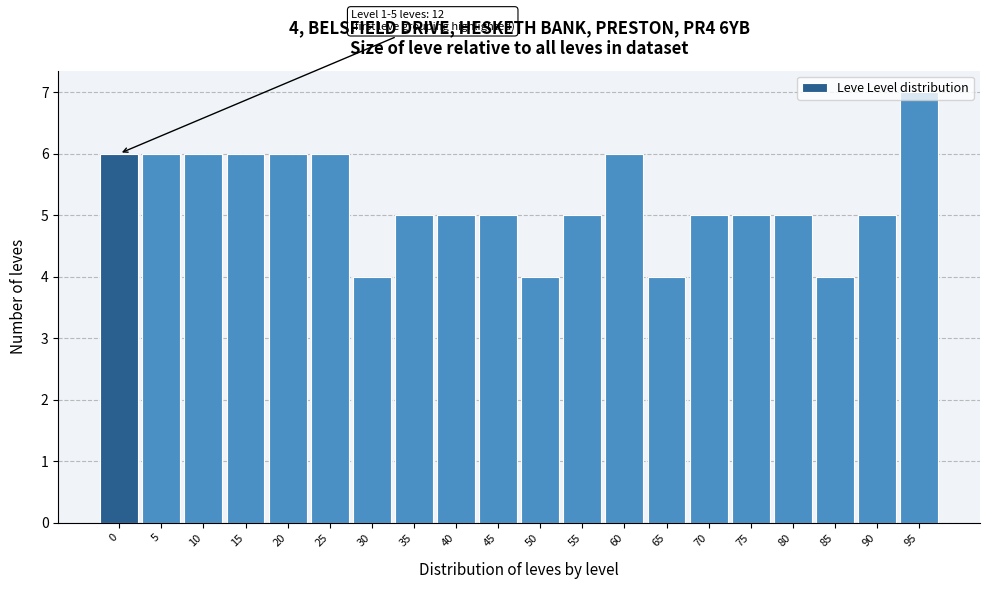

The value at 55 is 5. True or false?

True